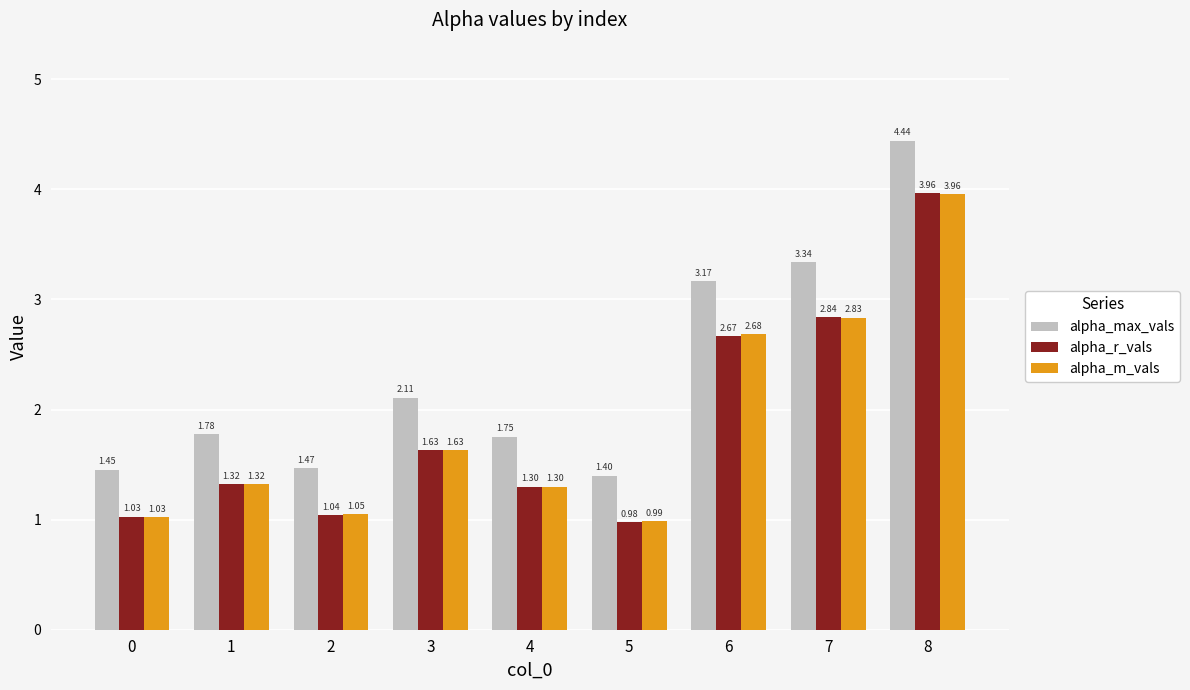

Which series changed the most between 4 and 5?

alpha_max_vals